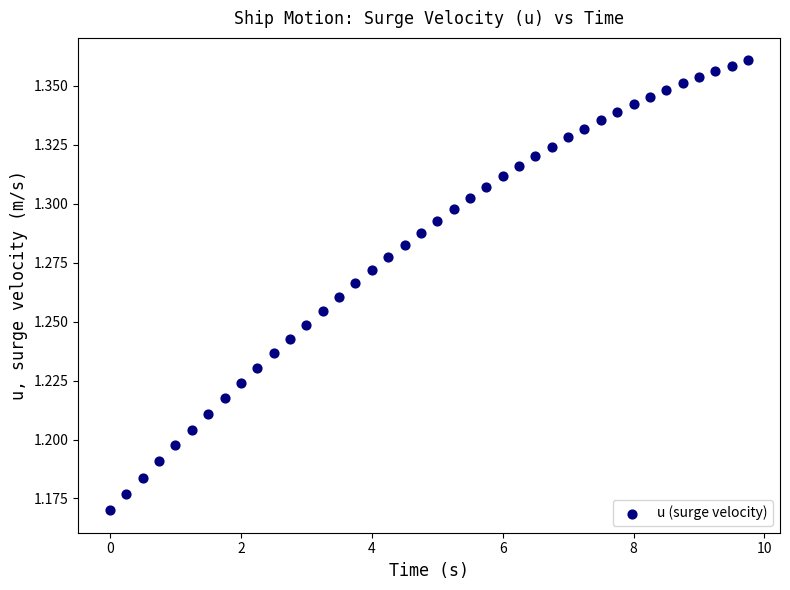

Count the number of points in this scatter plot.

40